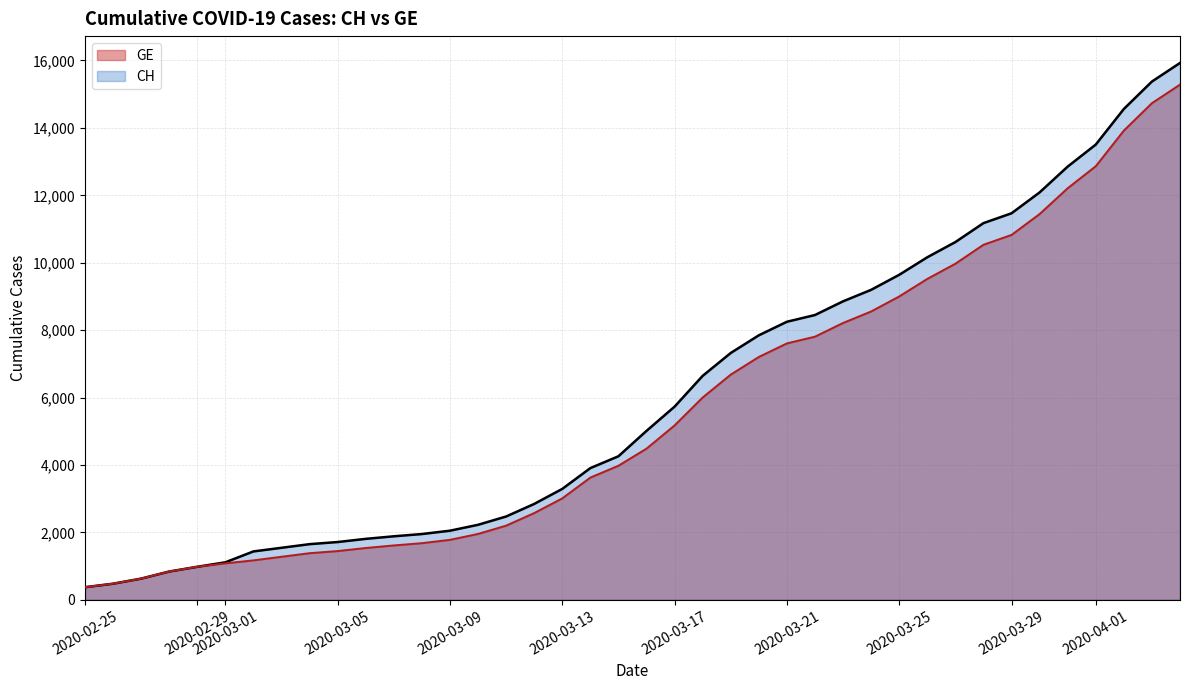

How many lines are shown in the chart?

2